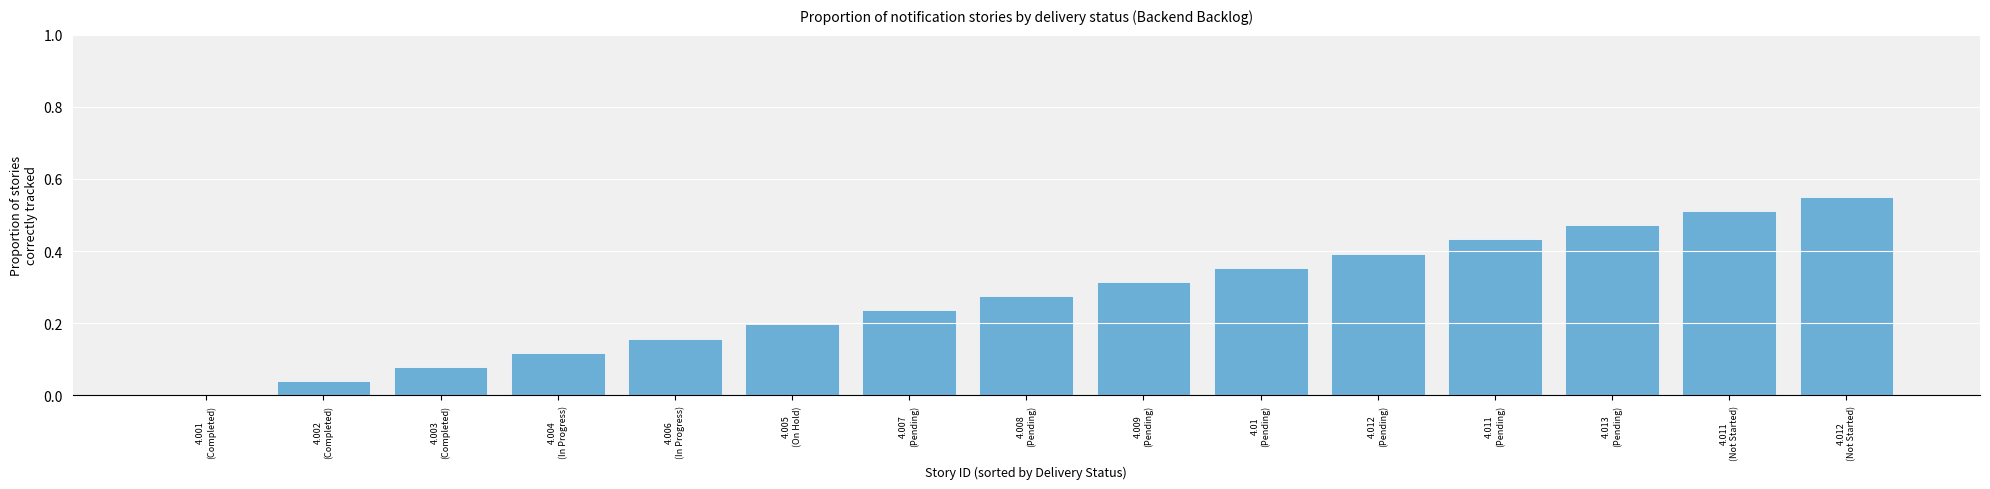

How many values exceed 0?

14